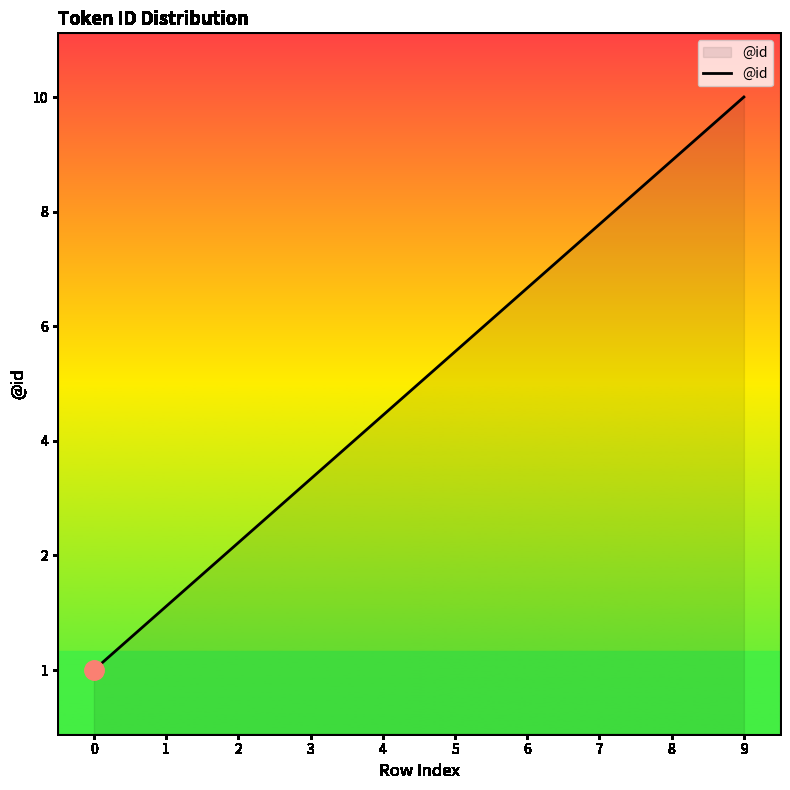

What is the value of the 8th point from the left?

8